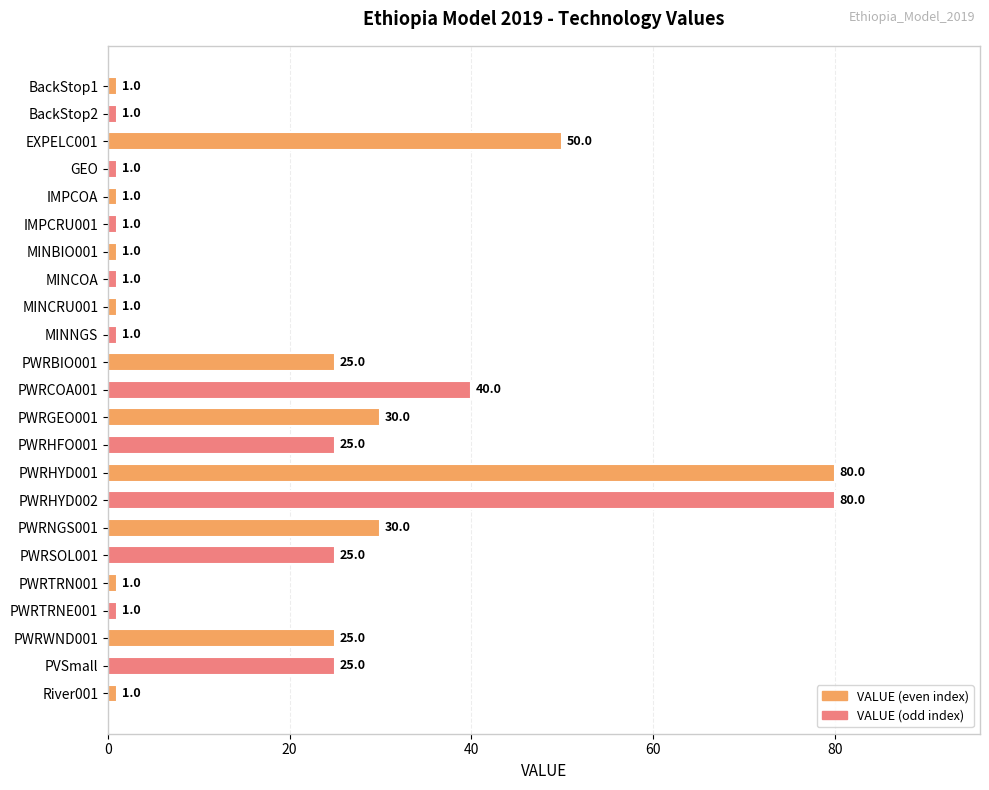

True or false: the data shows 31 at PWRHYD002.

False